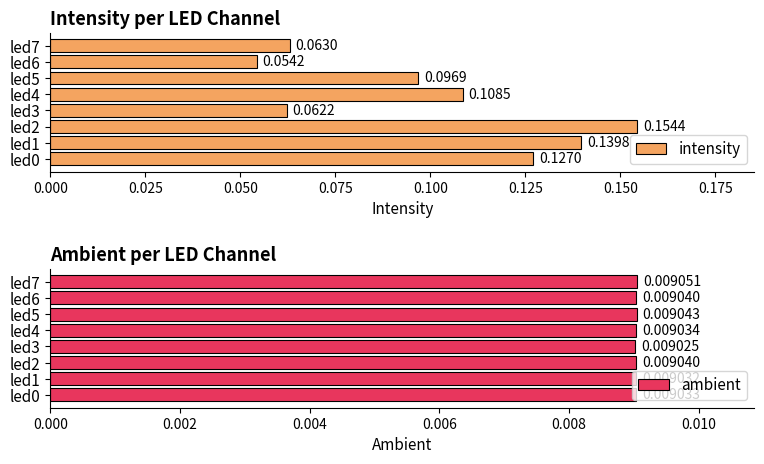

How many bars are there in each group?

2